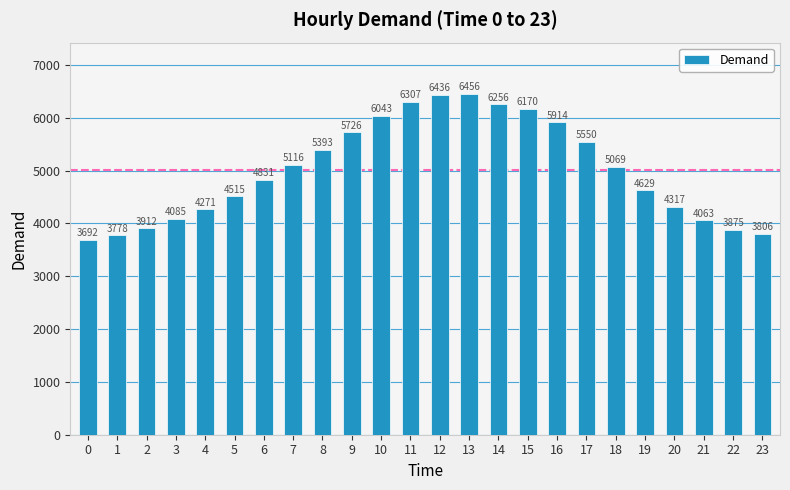

Reading right to left, list all the values displayed in this chart.

23=3806	22=3875	21=4063	20=4317	19=4629	18=5069	17=5550	16=5914	15=6170	14=6256	13=6456	12=6436	11=6307	10=6043	9=5726	8=5393	7=5116	6=4831	5=4515	4=4271	3=4085	2=3912	1=3778	0=3692